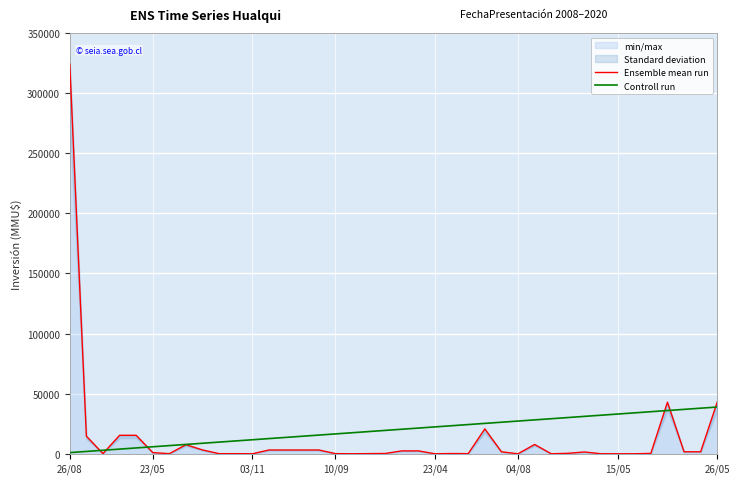

What is the difference between the Ensemble mean run values at 31 and 18?

1380.0